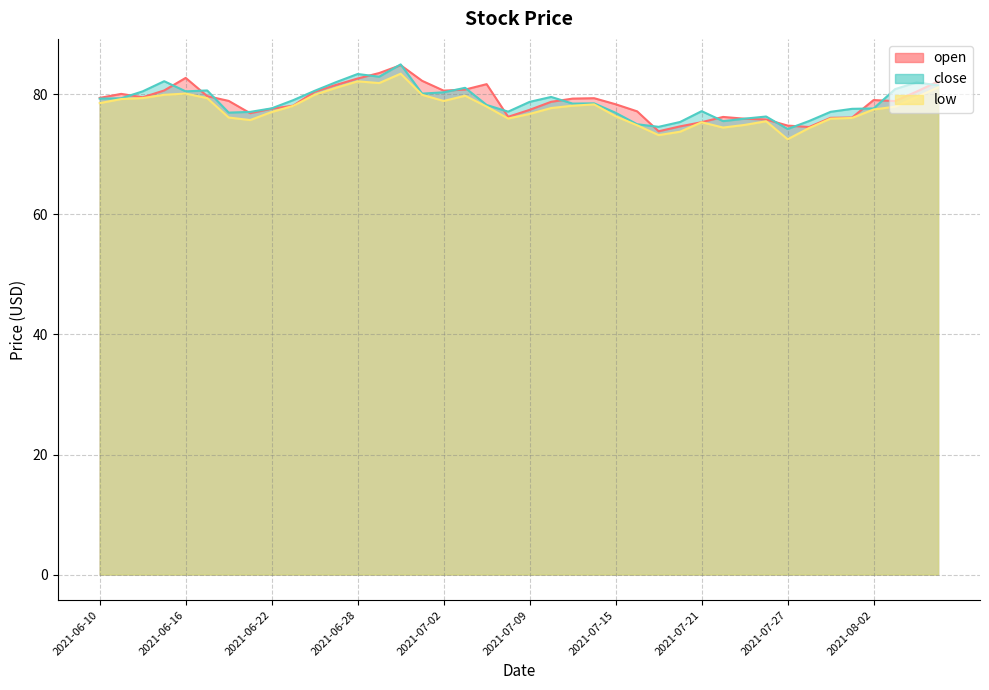

What is the label of the 20th point from the right?

2021-07-09